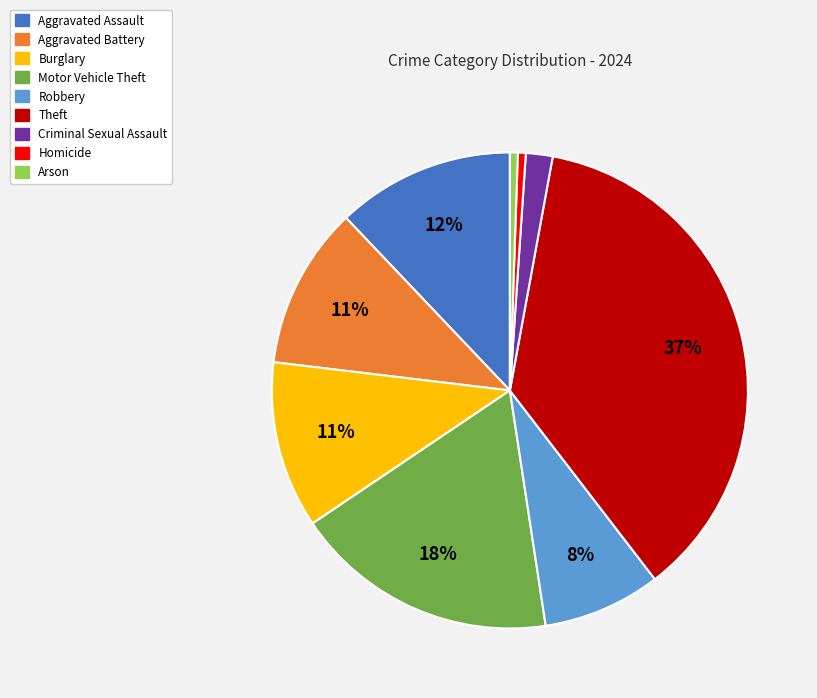

True or false: Aggravated Assault accounts for 2% of the total.

False